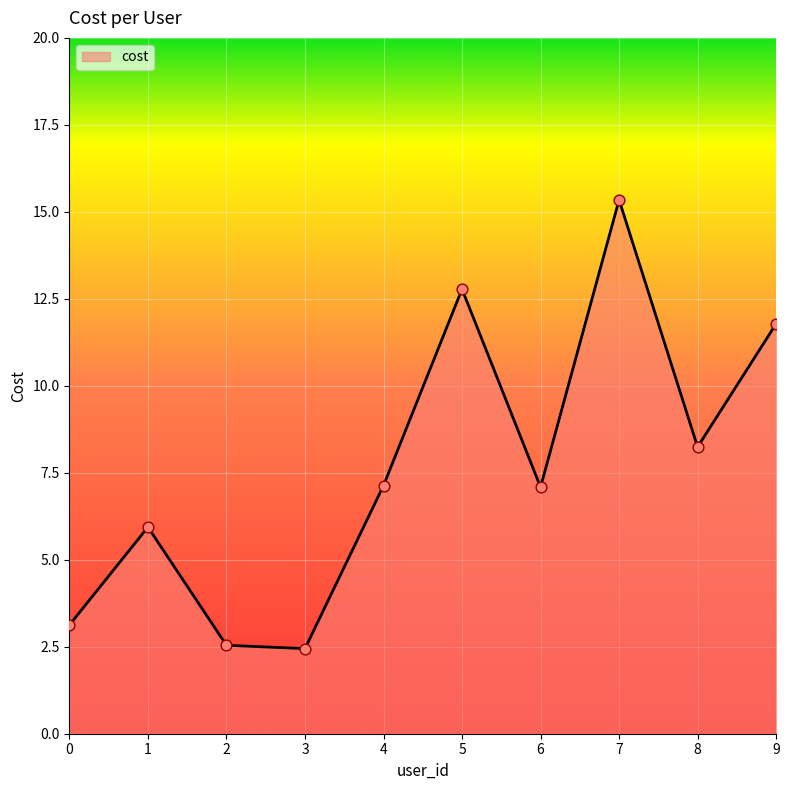

Which has a higher value, 9 or 6?

9